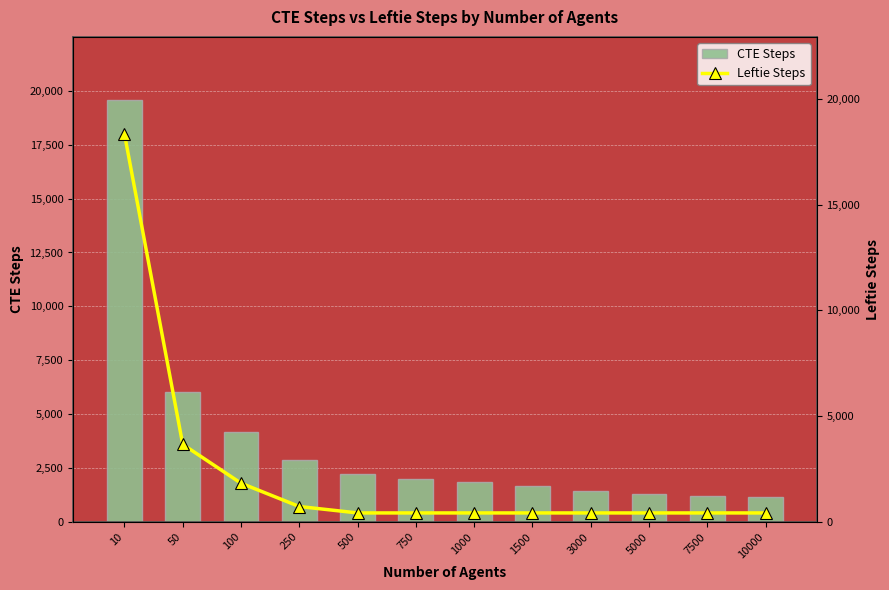

Is the value of Leftie Steps at 500 greater than the value of CTE Steps at 500?

No